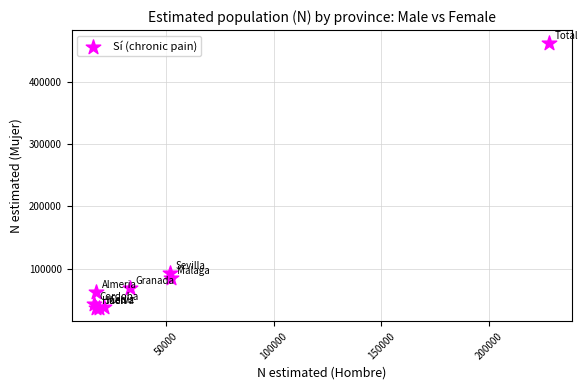

What Y value in the scatter plot is closest to 249511?

92603